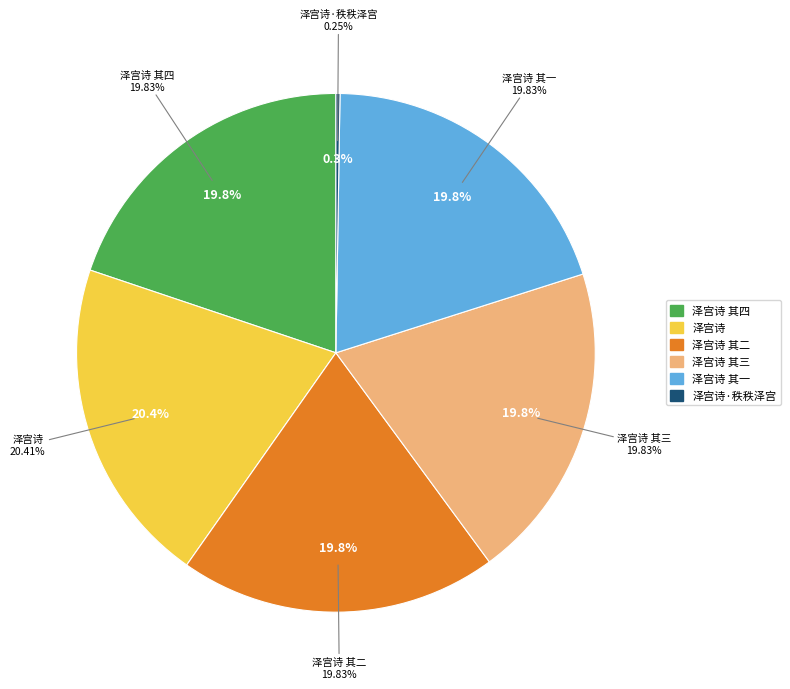

What is the smallest slice in the pie chart?

泽宫诗·秩秩泽宫